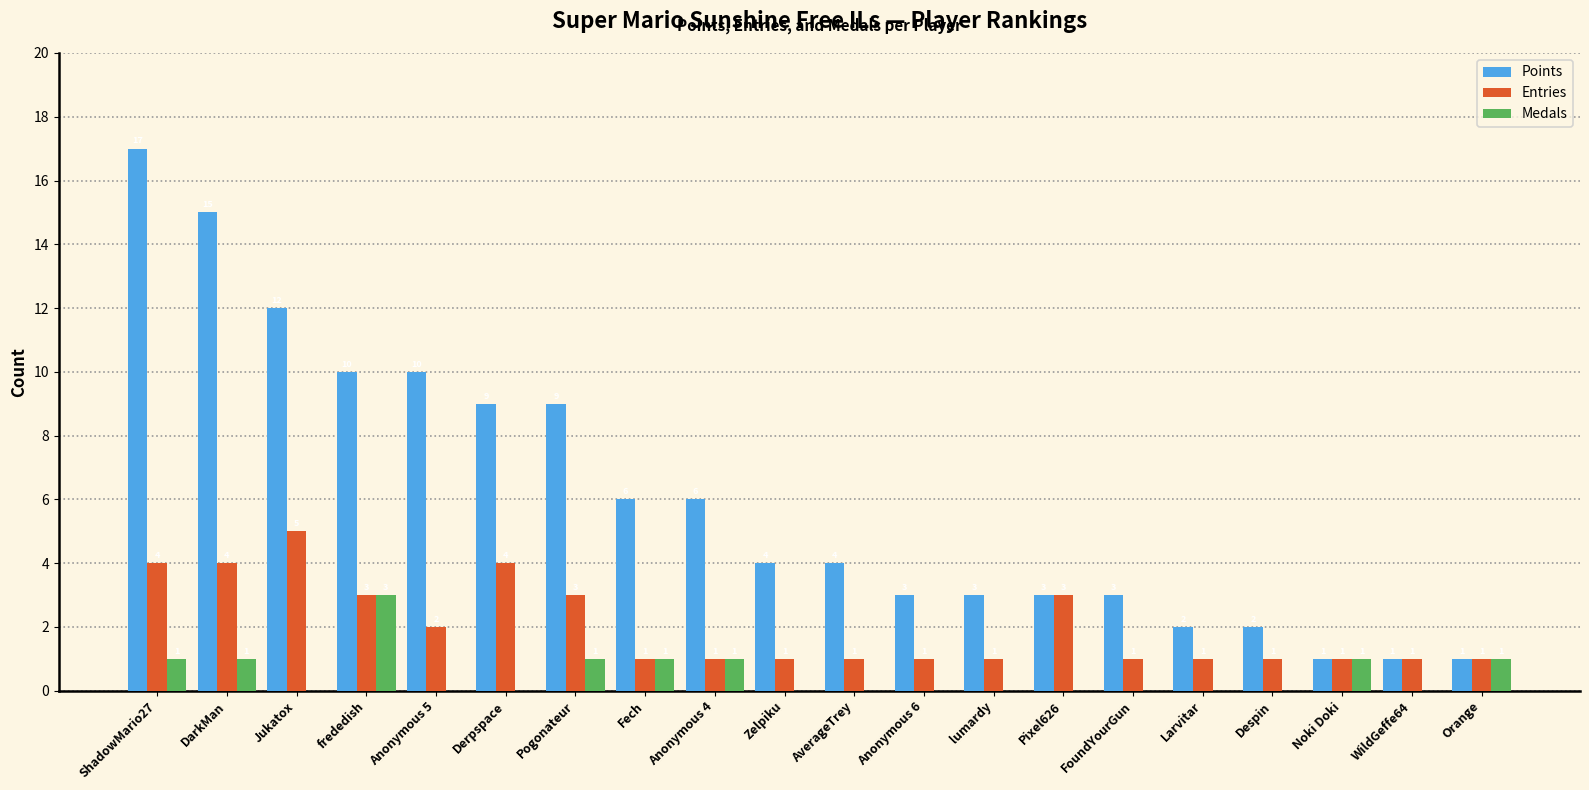

Which series changed the most between Zelpiku and Orange?

Points